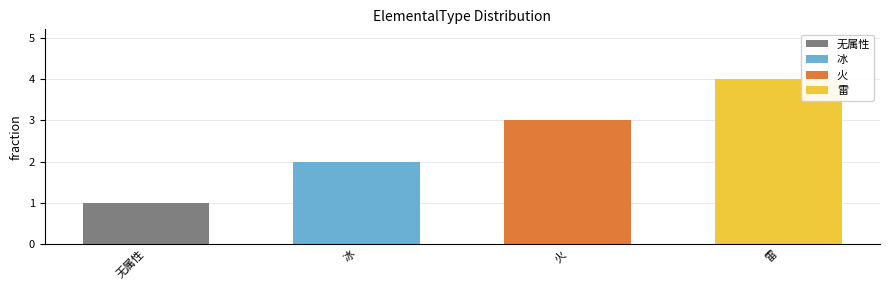

At which category does the chart reach its minimum across all series?

无属性